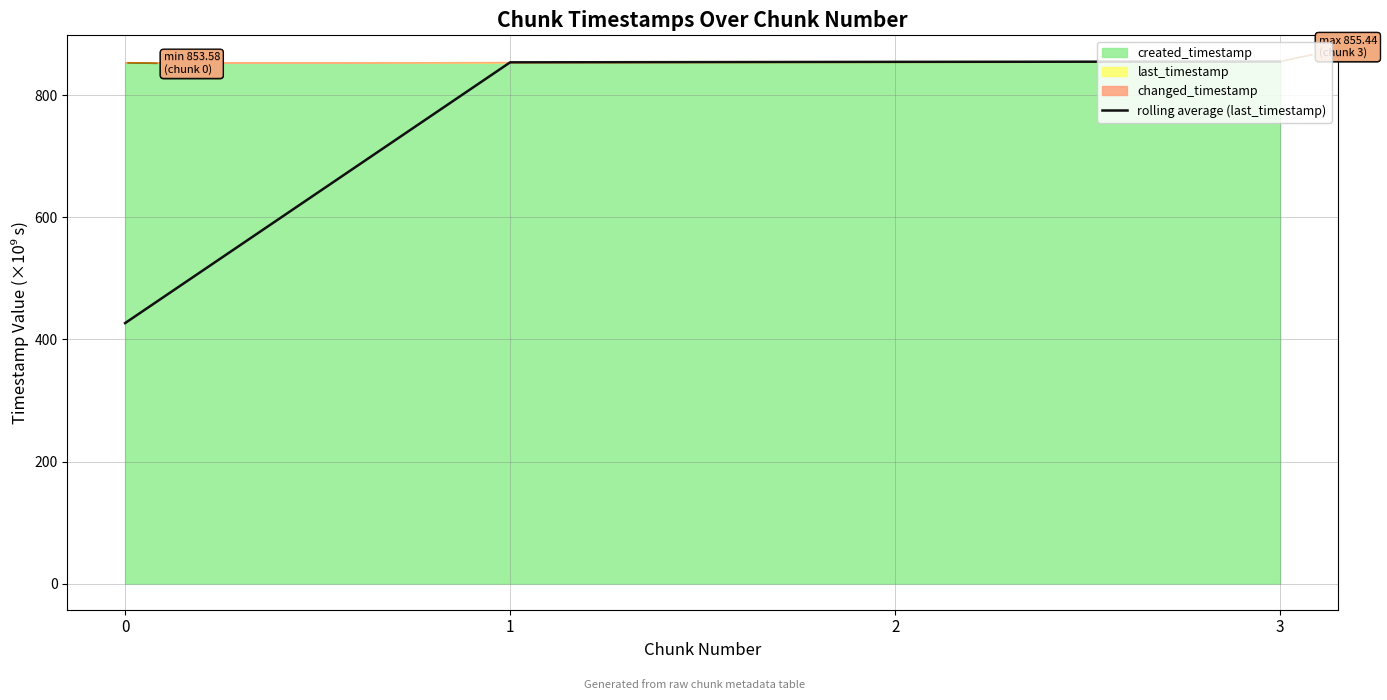

Rank the categories by value from lowest to highest.

0, 1, 2, 3